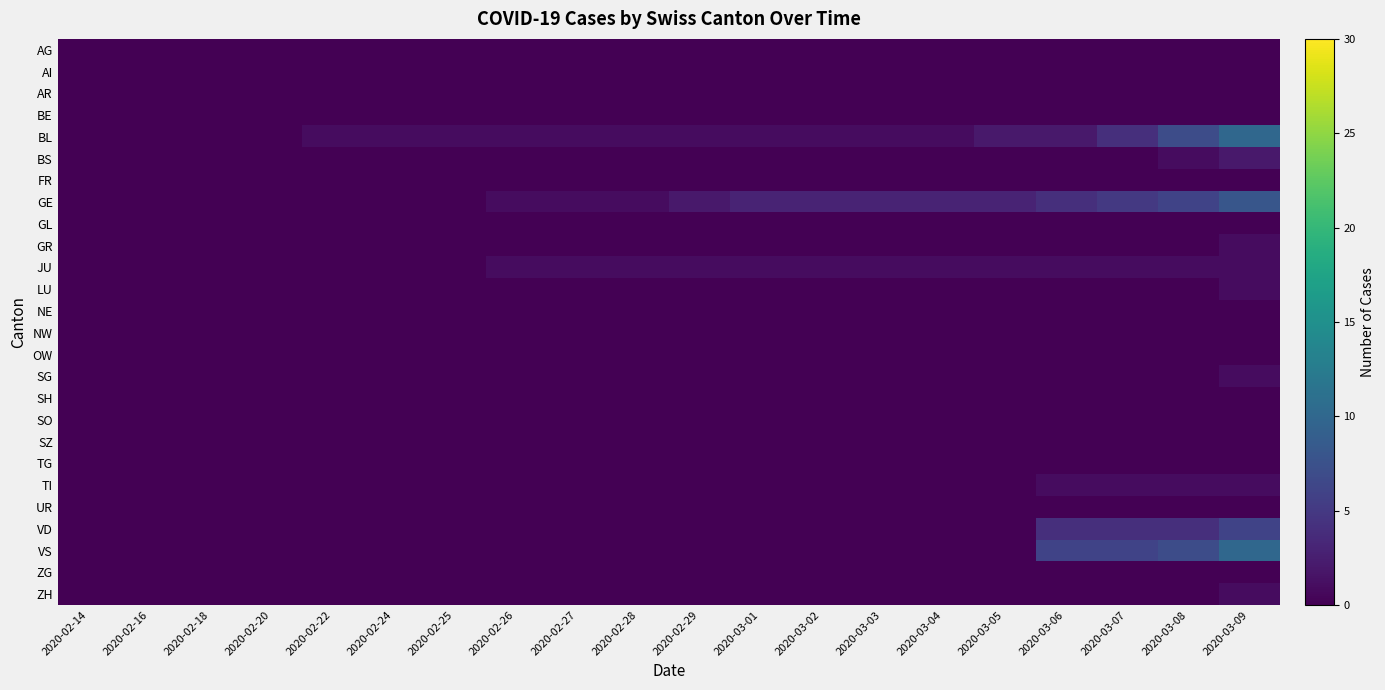

Reading left to right, what are all the values shown in this chart?

AG: 2020-02-14=0	2020-02-16=0	2020-02-18=0	2020-02-20=0	2020-02-22=0	2020-02-24=0	2020-02-25=0	2020-02-26=0	2020-02-27=0	2020-02-28=0	2020-02-29=0	2020-03-01=0	2020-03-02=0	2020-03-03=0	2020-03-04=0	2020-03-05=0	2020-03-06=0	2020-03-07=0	2020-03-08=0	2020-03-09=0
AI: 2020-02-14=0	2020-02-16=0	2020-02-18=0	2020-02-20=0	2020-02-22=0	2020-02-24=0	2020-02-25=0	2020-02-26=0	2020-02-27=0	2020-02-28=0	2020-02-29=0	2020-03-01=0	2020-03-02=0	2020-03-03=0	2020-03-04=0	2020-03-05=0	2020-03-06=0	2020-03-07=0	2020-03-08=0	2020-03-09=0
AR: 2020-02-14=0	2020-02-16=0	2020-02-18=0	2020-02-20=0	2020-02-22=0	2020-02-24=0	2020-02-25=0	2020-02-26=0	2020-02-27=0	2020-02-28=0	2020-02-29=0	2020-03-01=0	2020-03-02=0	2020-03-03=0	2020-03-04=0	2020-03-05=0	2020-03-06=0	2020-03-07=0	2020-03-08=0	2020-03-09=0
BE: 2020-02-14=0	2020-02-16=0	2020-02-18=0	2020-02-20=0	2020-02-22=0	2020-02-24=0	2020-02-25=0	2020-02-26=0	2020-02-27=0	2020-02-28=0	2020-02-29=0	2020-03-01=0	2020-03-02=0	2020-03-03=0	2020-03-04=0	2020-03-05=0	2020-03-06=0	2020-03-07=0	2020-03-08=0	2020-03-09=0
BL: 2020-02-14=0	2020-02-16=0	2020-02-18=0	2020-02-20=0	2020-02-22=1	2020-02-24=1	2020-02-25=1	2020-02-26=1	2020-02-27=1	2020-02-28=1	2020-02-29=1	2020-03-01=1	2020-03-02=1	2020-03-03=1	2020-03-04=1	2020-03-05=2	2020-03-06=2	2020-03-07=4	2020-03-08=7	2020-03-09=10
BS: 2020-02-14=0	2020-02-16=0	2020-02-18=0	2020-02-20=0	2020-02-22=0	2020-02-24=0	2020-02-25=0	2020-02-26=0	2020-02-27=0	2020-02-28=0	2020-02-29=0	2020-03-01=0	2020-03-02=0	2020-03-03=0	2020-03-04=0	2020-03-05=0	2020-03-06=0	2020-03-07=0	2020-03-08=1	2020-03-09=2
FR: 2020-02-14=0	2020-02-16=0	2020-02-18=0	2020-02-20=0	2020-02-22=0	2020-02-24=0	2020-02-25=0	2020-02-26=0	2020-02-27=0	2020-02-28=0	2020-02-29=0	2020-03-01=0	2020-03-02=0	2020-03-03=0	2020-03-04=0	2020-03-05=0	2020-03-06=0	2020-03-07=0	2020-03-08=0	2020-03-09=0
GE: 2020-02-14=0	2020-02-16=0	2020-02-18=0	2020-02-20=0	2020-02-22=0	2020-02-24=0	2020-02-25=0	2020-02-26=1	2020-02-27=1	2020-02-28=1	2020-02-29=2	2020-03-01=3	2020-03-02=3	2020-03-03=3	2020-03-04=3	2020-03-05=3	2020-03-06=4	2020-03-07=5	2020-03-08=6	2020-03-09=8
GL: 2020-02-14=0	2020-02-16=0	2020-02-18=0	2020-02-20=0	2020-02-22=0	2020-02-24=0	2020-02-25=0	2020-02-26=0	2020-02-27=0	2020-02-28=0	2020-02-29=0	2020-03-01=0	2020-03-02=0	2020-03-03=0	2020-03-04=0	2020-03-05=0	2020-03-06=0	2020-03-07=0	2020-03-08=0	2020-03-09=0
GR: 2020-02-14=0	2020-02-16=0	2020-02-18=0	2020-02-20=0	2020-02-22=0	2020-02-24=0	2020-02-25=0	2020-02-26=0	2020-02-27=0	2020-02-28=0	2020-02-29=0	2020-03-01=0	2020-03-02=0	2020-03-03=0	2020-03-04=0	2020-03-05=0	2020-03-06=0	2020-03-07=0	2020-03-08=0	2020-03-09=1
JU: 2020-02-14=0	2020-02-16=0	2020-02-18=0	2020-02-20=0	2020-02-22=0	2020-02-24=0	2020-02-25=0	2020-02-26=1	2020-02-27=1	2020-02-28=1	2020-02-29=1	2020-03-01=1	2020-03-02=1	2020-03-03=1	2020-03-04=1	2020-03-05=1	2020-03-06=1	2020-03-07=1	2020-03-08=1	2020-03-09=1
LU: 2020-02-14=0	2020-02-16=0	2020-02-18=0	2020-02-20=0	2020-02-22=0	2020-02-24=0	2020-02-25=0	2020-02-26=0	2020-02-27=0	2020-02-28=0	2020-02-29=0	2020-03-01=0	2020-03-02=0	2020-03-03=0	2020-03-04=0	2020-03-05=0	2020-03-06=0	2020-03-07=0	2020-03-08=0	2020-03-09=1
NE: 2020-02-14=0	2020-02-16=0	2020-02-18=0	2020-02-20=0	2020-02-22=0	2020-02-24=0	2020-02-25=0	2020-02-26=0	2020-02-27=0	2020-02-28=0	2020-02-29=0	2020-03-01=0	2020-03-02=0	2020-03-03=0	2020-03-04=0	2020-03-05=0	2020-03-06=0	2020-03-07=0	2020-03-08=0	2020-03-09=0
NW: 2020-02-14=0	2020-02-16=0	2020-02-18=0	2020-02-20=0	2020-02-22=0	2020-02-24=0	2020-02-25=0	2020-02-26=0	2020-02-27=0	2020-02-28=0	2020-02-29=0	2020-03-01=0	2020-03-02=0	2020-03-03=0	2020-03-04=0	2020-03-05=0	2020-03-06=0	2020-03-07=0	2020-03-08=0	2020-03-09=0
OW: 2020-02-14=0	2020-02-16=0	2020-02-18=0	2020-02-20=0	2020-02-22=0	2020-02-24=0	2020-02-25=0	2020-02-26=0	2020-02-27=0	2020-02-28=0	2020-02-29=0	2020-03-01=0	2020-03-02=0	2020-03-03=0	2020-03-04=0	2020-03-05=0	2020-03-06=0	2020-03-07=0	2020-03-08=0	2020-03-09=0
SG: 2020-02-14=0	2020-02-16=0	2020-02-18=0	2020-02-20=0	2020-02-22=0	2020-02-24=0	2020-02-25=0	2020-02-26=0	2020-02-27=0	2020-02-28=0	2020-02-29=0	2020-03-01=0	2020-03-02=0	2020-03-03=0	2020-03-04=0	2020-03-05=0	2020-03-06=0	2020-03-07=0	2020-03-08=0	2020-03-09=1
SH: 2020-02-14=0	2020-02-16=0	2020-02-18=0	2020-02-20=0	2020-02-22=0	2020-02-24=0	2020-02-25=0	2020-02-26=0	2020-02-27=0	2020-02-28=0	2020-02-29=0	2020-03-01=0	2020-03-02=0	2020-03-03=0	2020-03-04=0	2020-03-05=0	2020-03-06=0	2020-03-07=0	2020-03-08=0	2020-03-09=0
SO: 2020-02-14=0	2020-02-16=0	2020-02-18=0	2020-02-20=0	2020-02-22=0	2020-02-24=0	2020-02-25=0	2020-02-26=0	2020-02-27=0	2020-02-28=0	2020-02-29=0	2020-03-01=0	2020-03-02=0	2020-03-03=0	2020-03-04=0	2020-03-05=0	2020-03-06=0	2020-03-07=0	2020-03-08=0	2020-03-09=0
SZ: 2020-02-14=0	2020-02-16=0	2020-02-18=0	2020-02-20=0	2020-02-22=0	2020-02-24=0	2020-02-25=0	2020-02-26=0	2020-02-27=0	2020-02-28=0	2020-02-29=0	2020-03-01=0	2020-03-02=0	2020-03-03=0	2020-03-04=0	2020-03-05=0	2020-03-06=0	2020-03-07=0	2020-03-08=0	2020-03-09=0
TG: 2020-02-14=0	2020-02-16=0	2020-02-18=0	2020-02-20=0	2020-02-22=0	2020-02-24=0	2020-02-25=0	2020-02-26=0	2020-02-27=0	2020-02-28=0	2020-02-29=0	2020-03-01=0	2020-03-02=0	2020-03-03=0	2020-03-04=0	2020-03-05=0	2020-03-06=0	2020-03-07=0	2020-03-08=0	2020-03-09=0
TI: 2020-02-14=0	2020-02-16=0	2020-02-18=0	2020-02-20=0	2020-02-22=0	2020-02-24=0	2020-02-25=0	2020-02-26=0	2020-02-27=0	2020-02-28=0	2020-02-29=0	2020-03-01=0	2020-03-02=0	2020-03-03=0	2020-03-04=0	2020-03-05=0	2020-03-06=1	2020-03-07=1	2020-03-08=1	2020-03-09=1
UR: 2020-02-14=0	2020-02-16=0	2020-02-18=0	2020-02-20=0	2020-02-22=0	2020-02-24=0	2020-02-25=0	2020-02-26=0	2020-02-27=0	2020-02-28=0	2020-02-29=0	2020-03-01=0	2020-03-02=0	2020-03-03=0	2020-03-04=0	2020-03-05=0	2020-03-06=0	2020-03-07=0	2020-03-08=0	2020-03-09=0
VD: 2020-02-14=0	2020-02-16=0	2020-02-18=0	2020-02-20=0	2020-02-22=0	2020-02-24=0	2020-02-25=0	2020-02-26=0	2020-02-27=0	2020-02-28=0	2020-02-29=0	2020-03-01=0	2020-03-02=0	2020-03-03=0	2020-03-04=0	2020-03-05=0	2020-03-06=4	2020-03-07=4	2020-03-08=4	2020-03-09=6
VS: 2020-02-14=0	2020-02-16=0	2020-02-18=0	2020-02-20=0	2020-02-22=0	2020-02-24=0	2020-02-25=0	2020-02-26=0	2020-02-27=0	2020-02-28=0	2020-02-29=0	2020-03-01=0	2020-03-02=0	2020-03-03=0	2020-03-04=0	2020-03-05=0	2020-03-06=6	2020-03-07=6	2020-03-08=7	2020-03-09=10
ZG: 2020-02-14=0	2020-02-16=0	2020-02-18=0	2020-02-20=0	2020-02-22=0	2020-02-24=0	2020-02-25=0	2020-02-26=0	2020-02-27=0	2020-02-28=0	2020-02-29=0	2020-03-01=0	2020-03-02=0	2020-03-03=0	2020-03-04=0	2020-03-05=0	2020-03-06=0	2020-03-07=0	2020-03-08=0	2020-03-09=0
ZH: 2020-02-14=0	2020-02-16=0	2020-02-18=0	2020-02-20=0	2020-02-22=0	2020-02-24=0	2020-02-25=0	2020-02-26=0	2020-02-27=0	2020-02-28=0	2020-02-29=0	2020-03-01=0	2020-03-02=0	2020-03-03=0	2020-03-04=0	2020-03-05=0	2020-03-06=0	2020-03-07=0	2020-03-08=0	2020-03-09=1